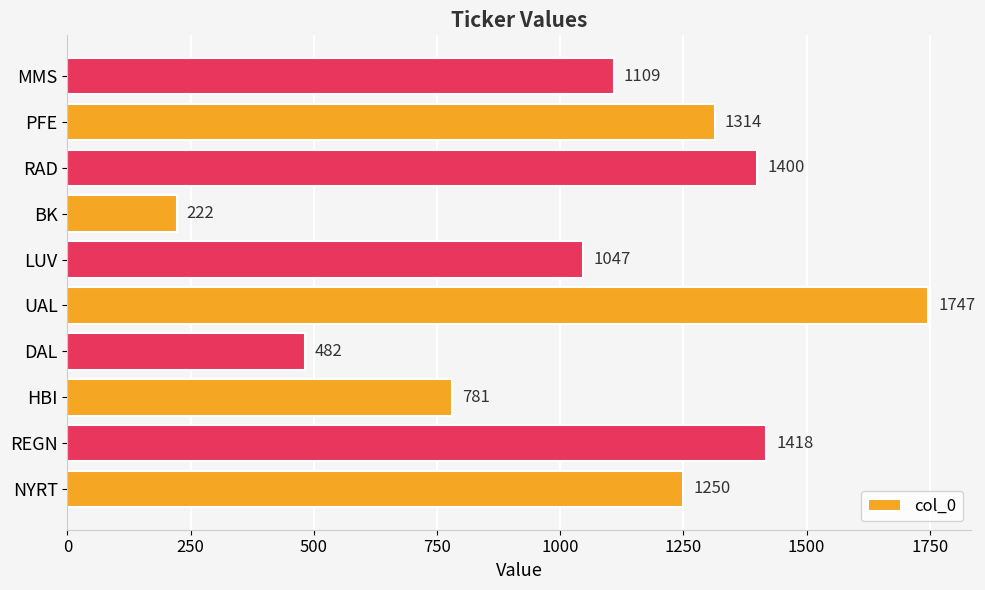

What is the difference between the second highest and second lowest values?

936